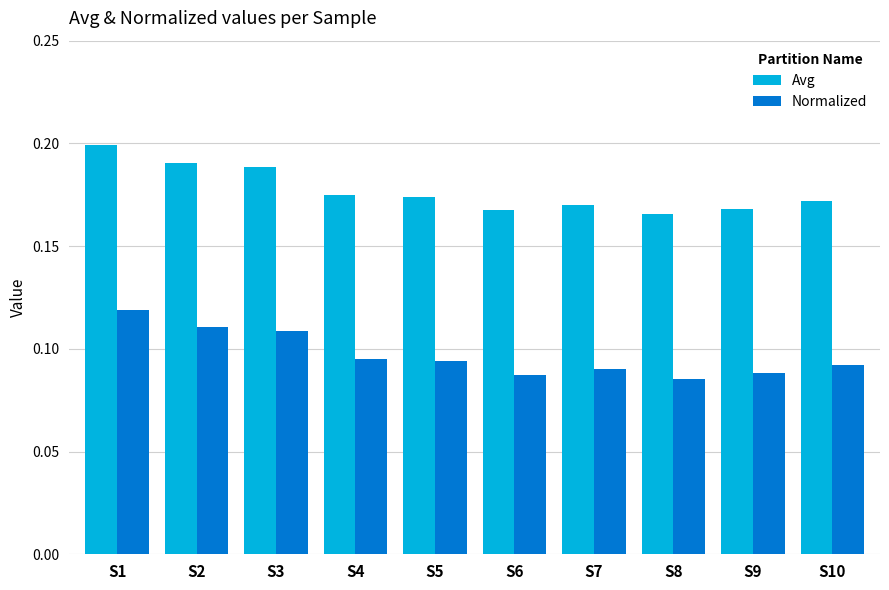

List the series in order of their peak value, highest first.

Avg, Normalized